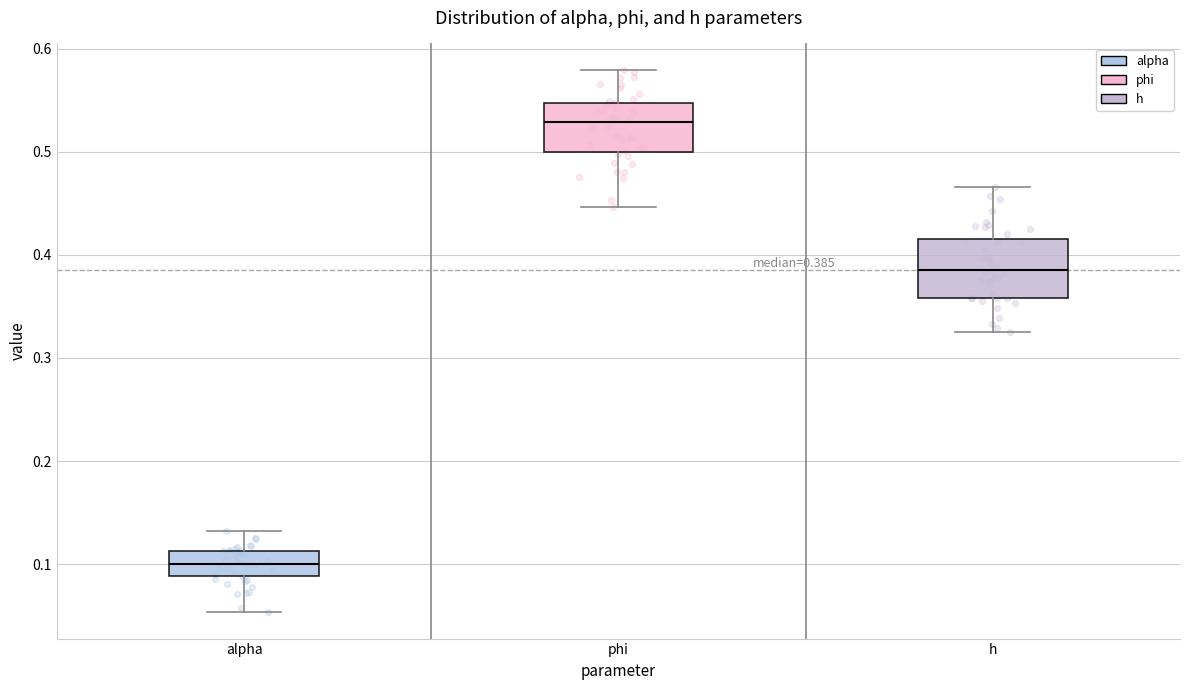

Which box has the highest median line?

phi